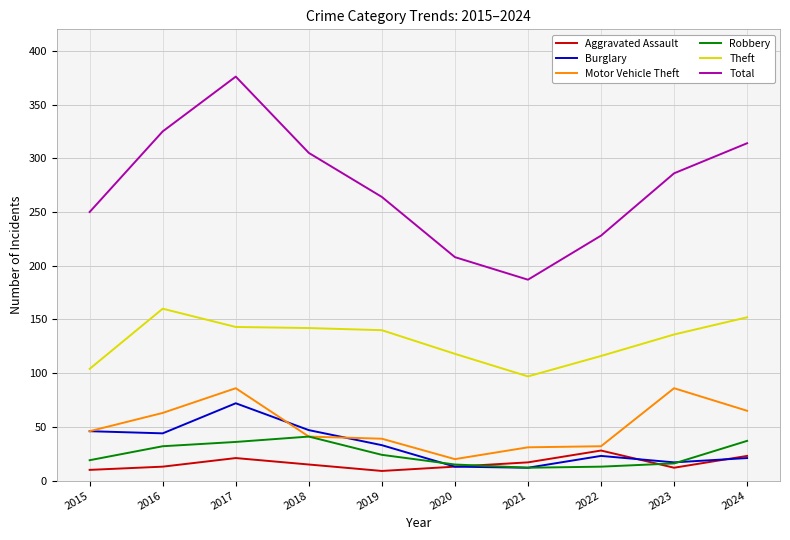

What is the difference between the Burglary values at 2021 and 2018?

35